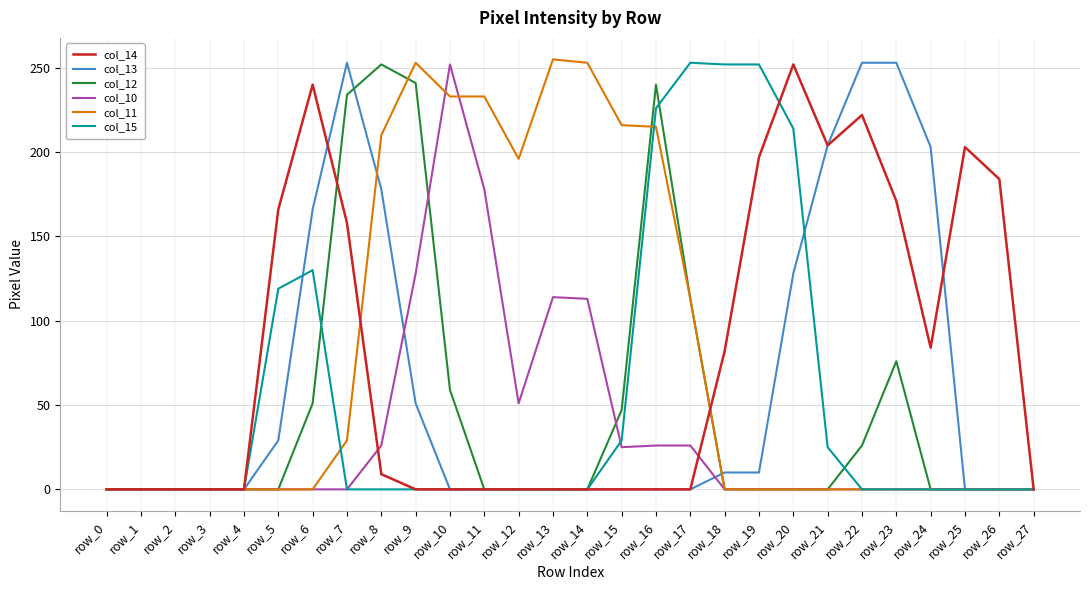

True or false: col_13 has a value of -80 at row_2.

False